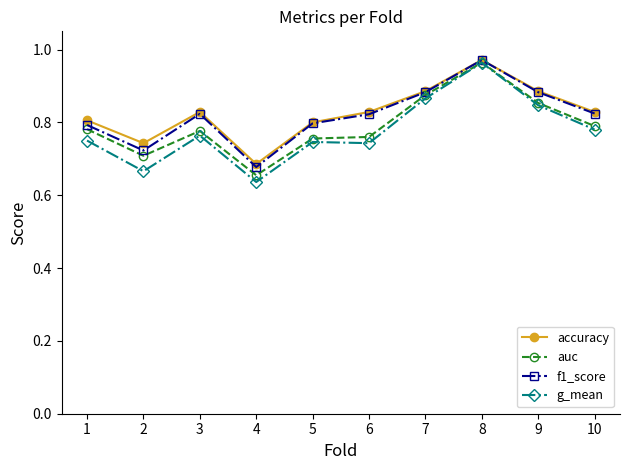

The f1_score series shows 0.8 at 1. True or false?

True